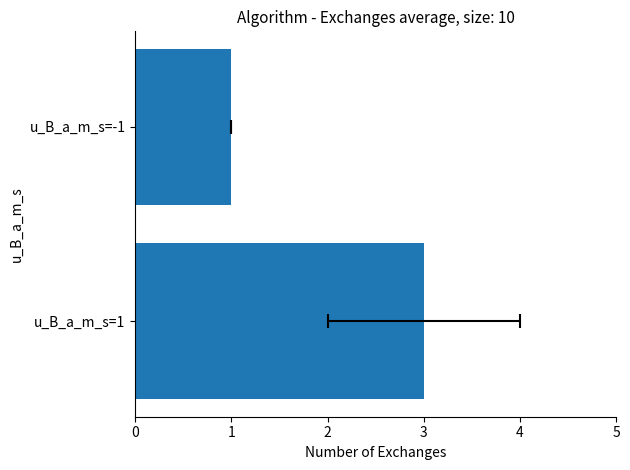

The chart shows a value of 5 at u_B_a_m_s=1. True or false?

False